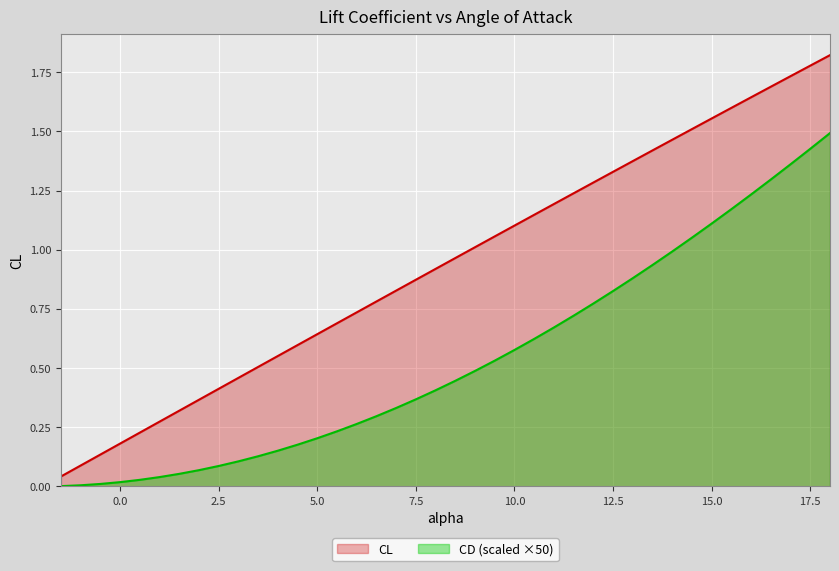

What is the sum of all CD (scaled ×50) values?

21.6